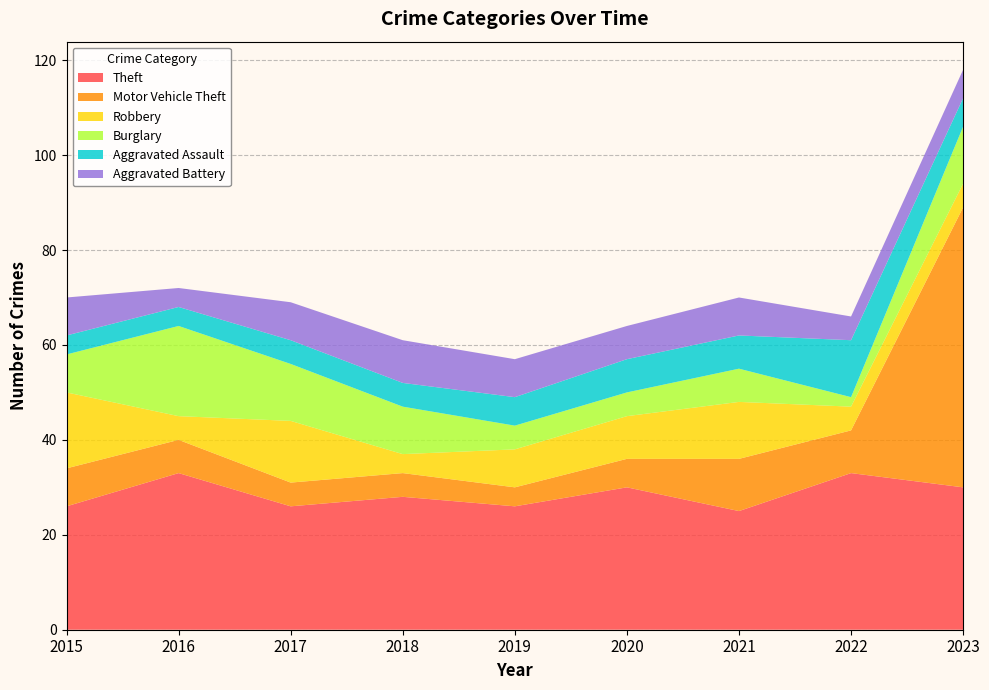

Reading left to right, what are all the values shown in this chart?

Theft: 26	33	26	28	26	30	25	33	30
Motor Vehicle Theft: 8	7	5	5	4	6	11	9	59
Robbery: 16	5	13	4	8	9	12	5	5
Burglary: 8	19	12	10	5	5	7	2	12
Aggravated Assault: 4	4	5	5	6	7	7	12	6
Aggravated Battery: 8	4	8	9	8	7	8	5	6